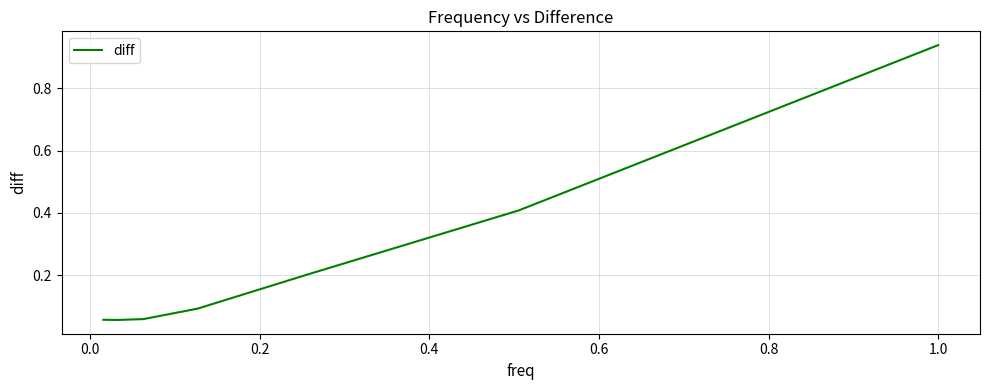

Is this an area chart (filled region under the line)?

No